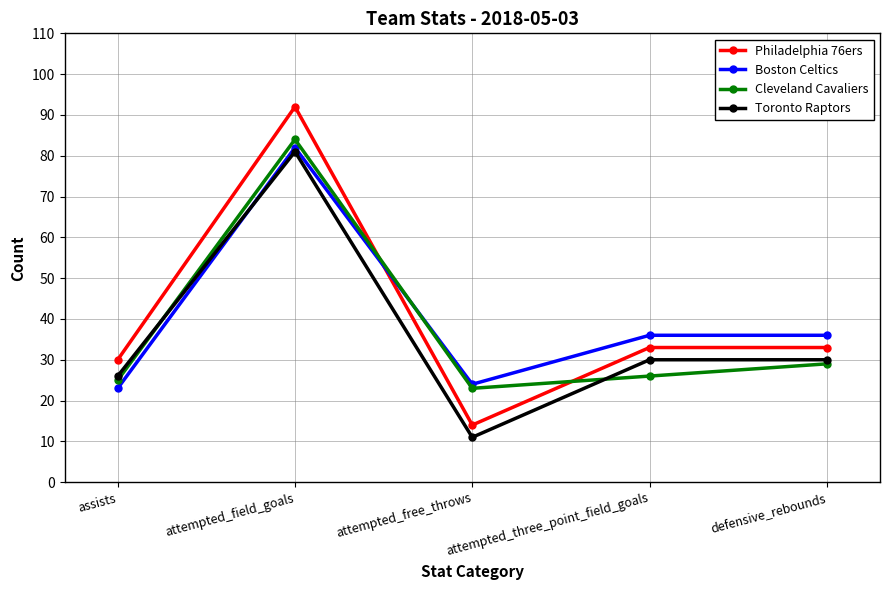

What is the difference between the highest and lowest values at attempted_free_throws?

13